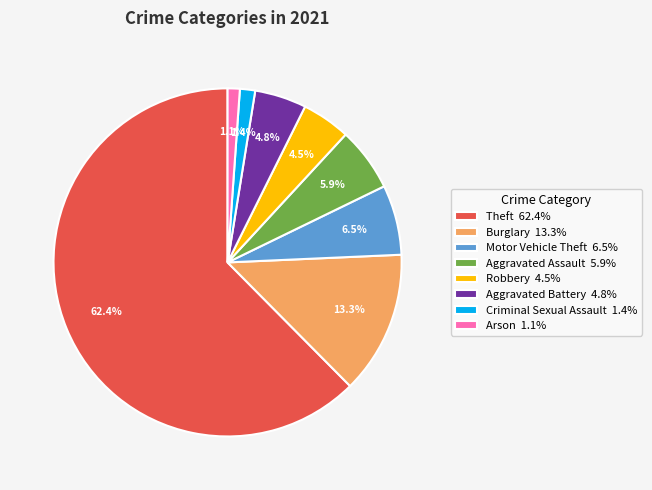

Is there a majority slice in this chart?

Yes